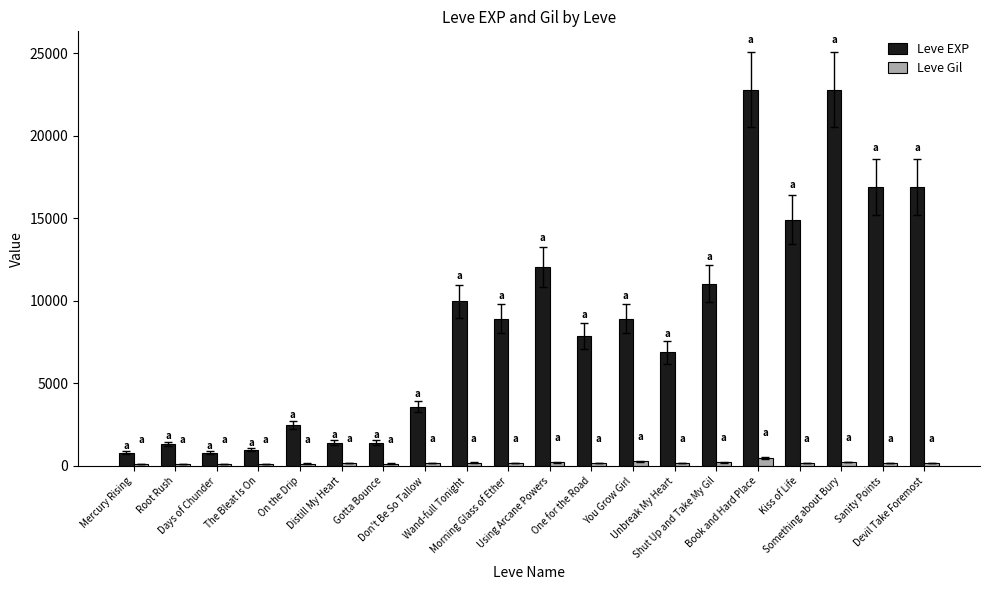

Does the chart contain stacked bars?

No